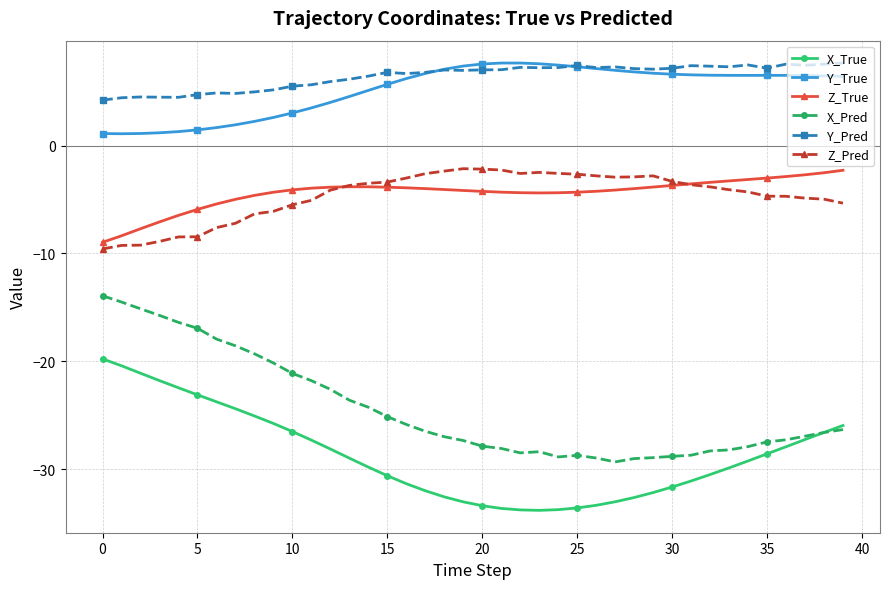

What is the value of the Z_Pred point at the 13th from the left?

-4.1